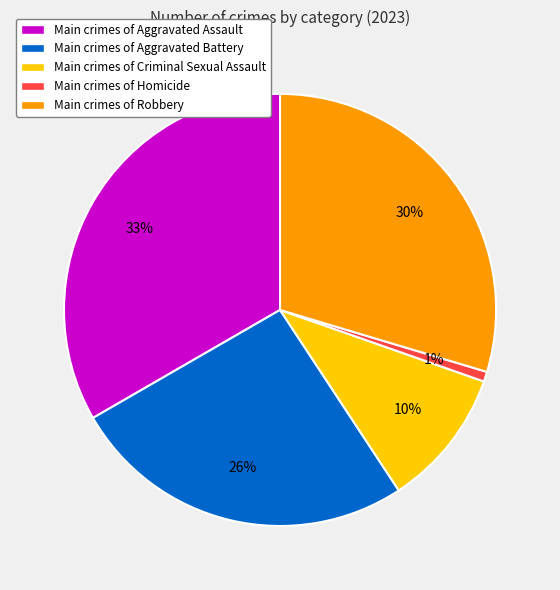

The Main crimes of Criminal Sexual Assault slice represents 1% of the pie. True or false?

False